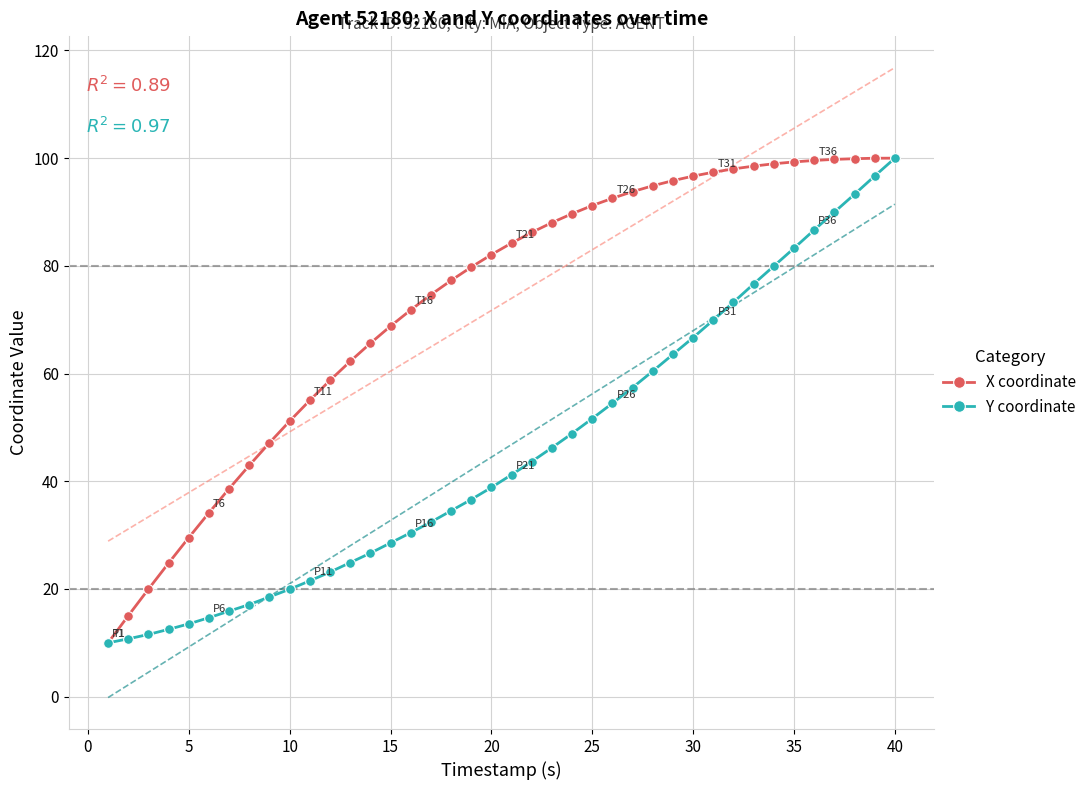

True or false: X coordinate has a value of 91.2 at 25.

True